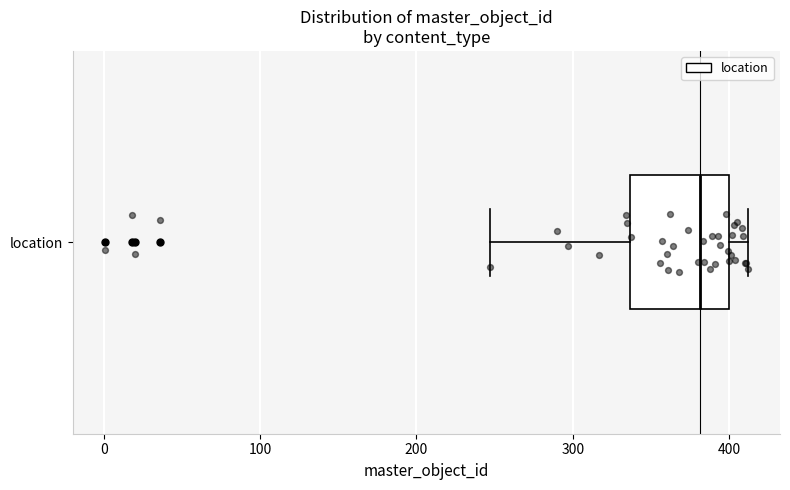

Read this box plot against the x-axis: the position of the median line, the range covered by the box, and the ends of both whiskers. The values are not printed on the chart, so give them approximately, as read against the axis.

median 380, box 340 to 400, whiskers 250 to 410